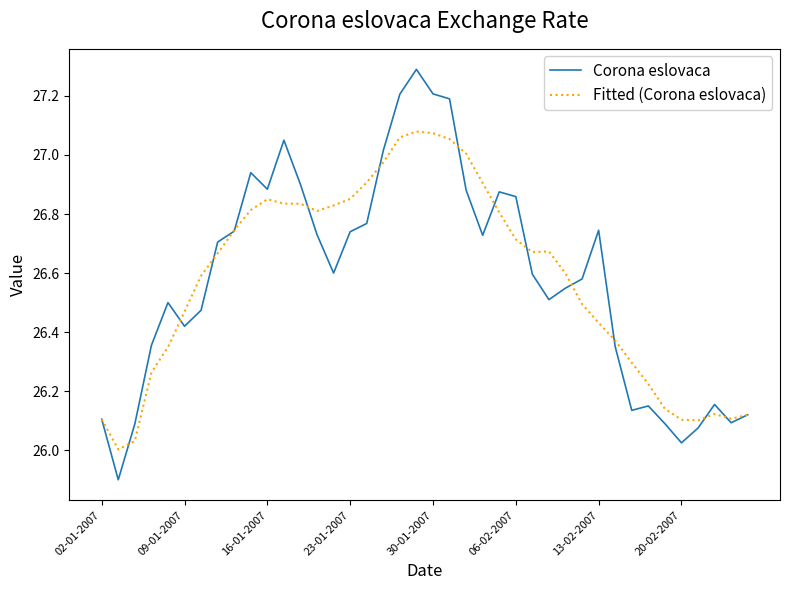

List the series in order of their peak value, lowest first.

Fitted (Corona eslovaca), Corona eslovaca